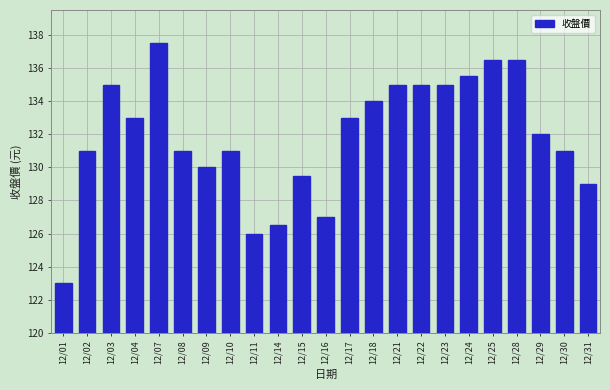

What is the greatest value displayed?

137.5